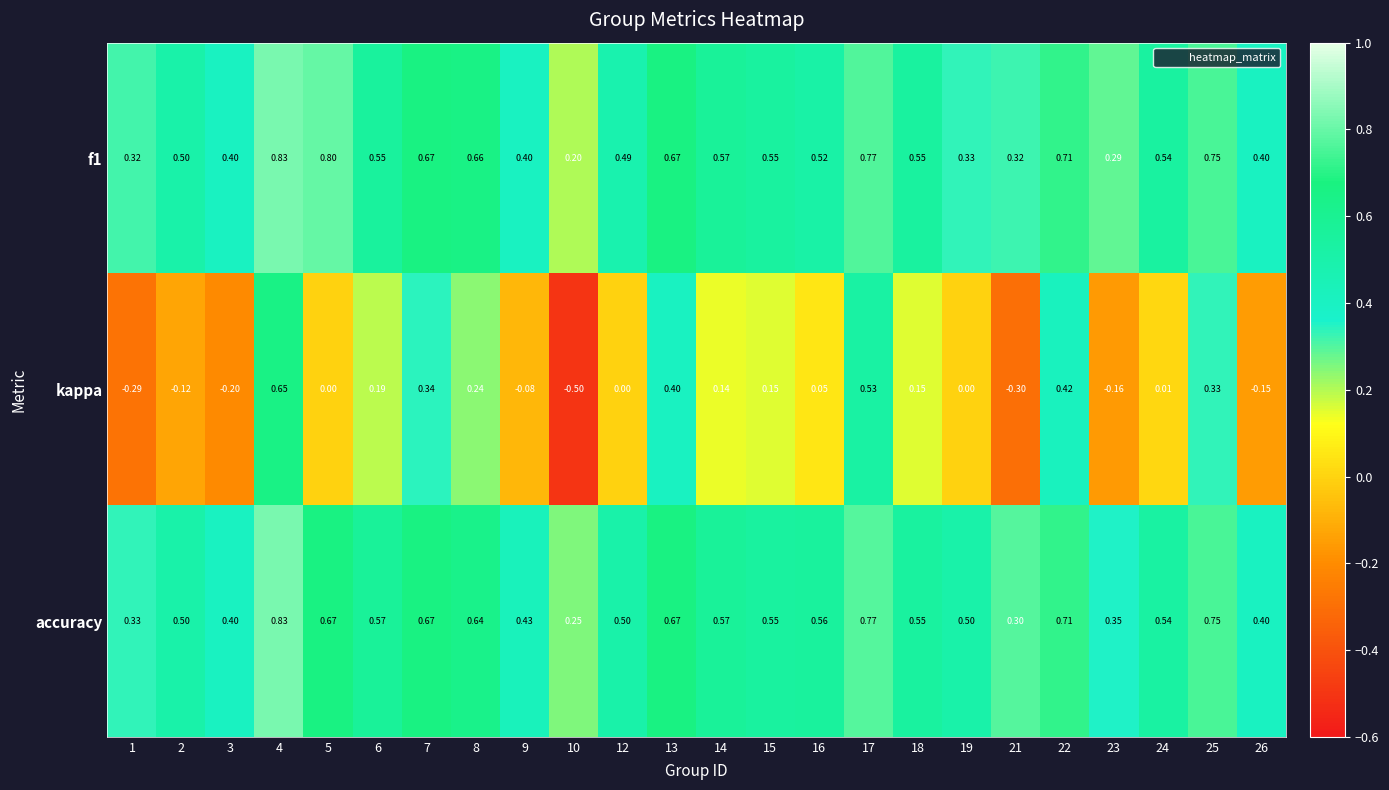

What is the spread (max minus min) of values at 14?

0.4